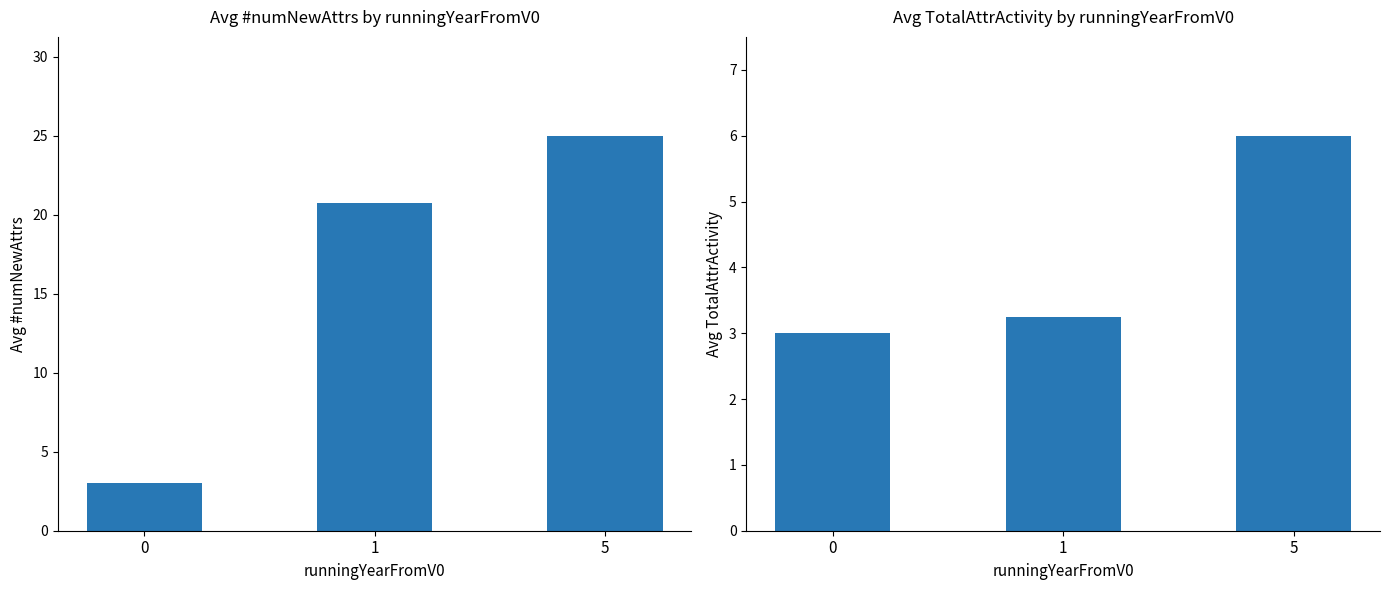

What is the difference between the second highest and minimum values in the #numNewAttrs series?

17.8